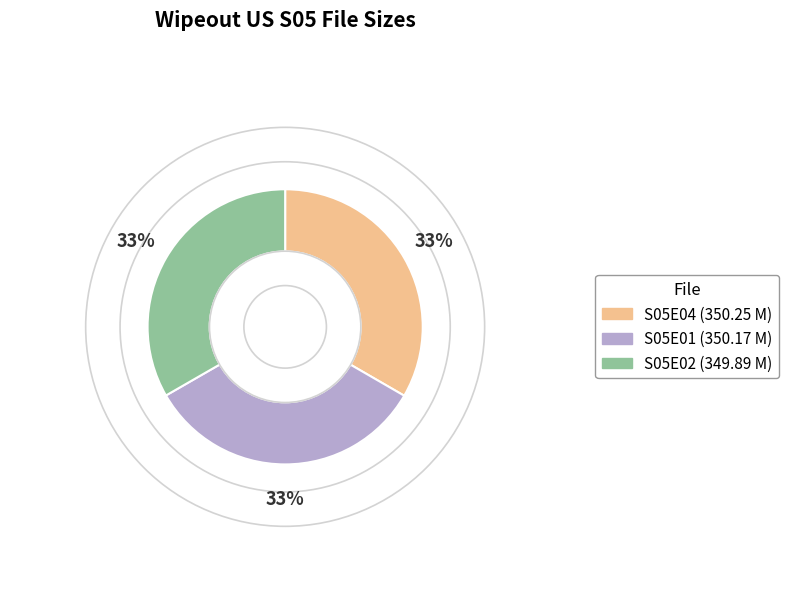

How many segments does this pie chart have?

3